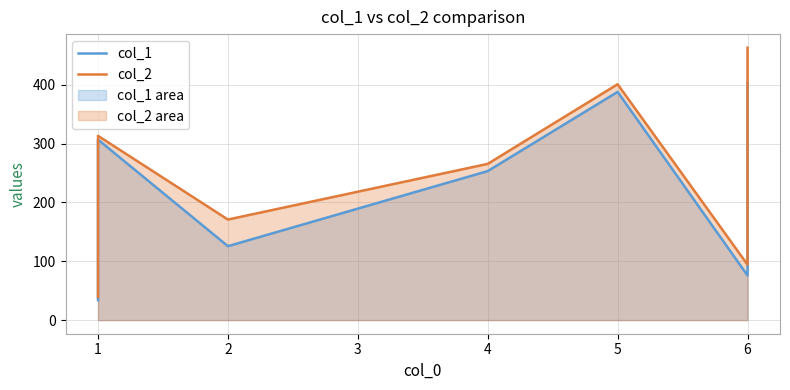

At which label is col_1 closest to 218?

4